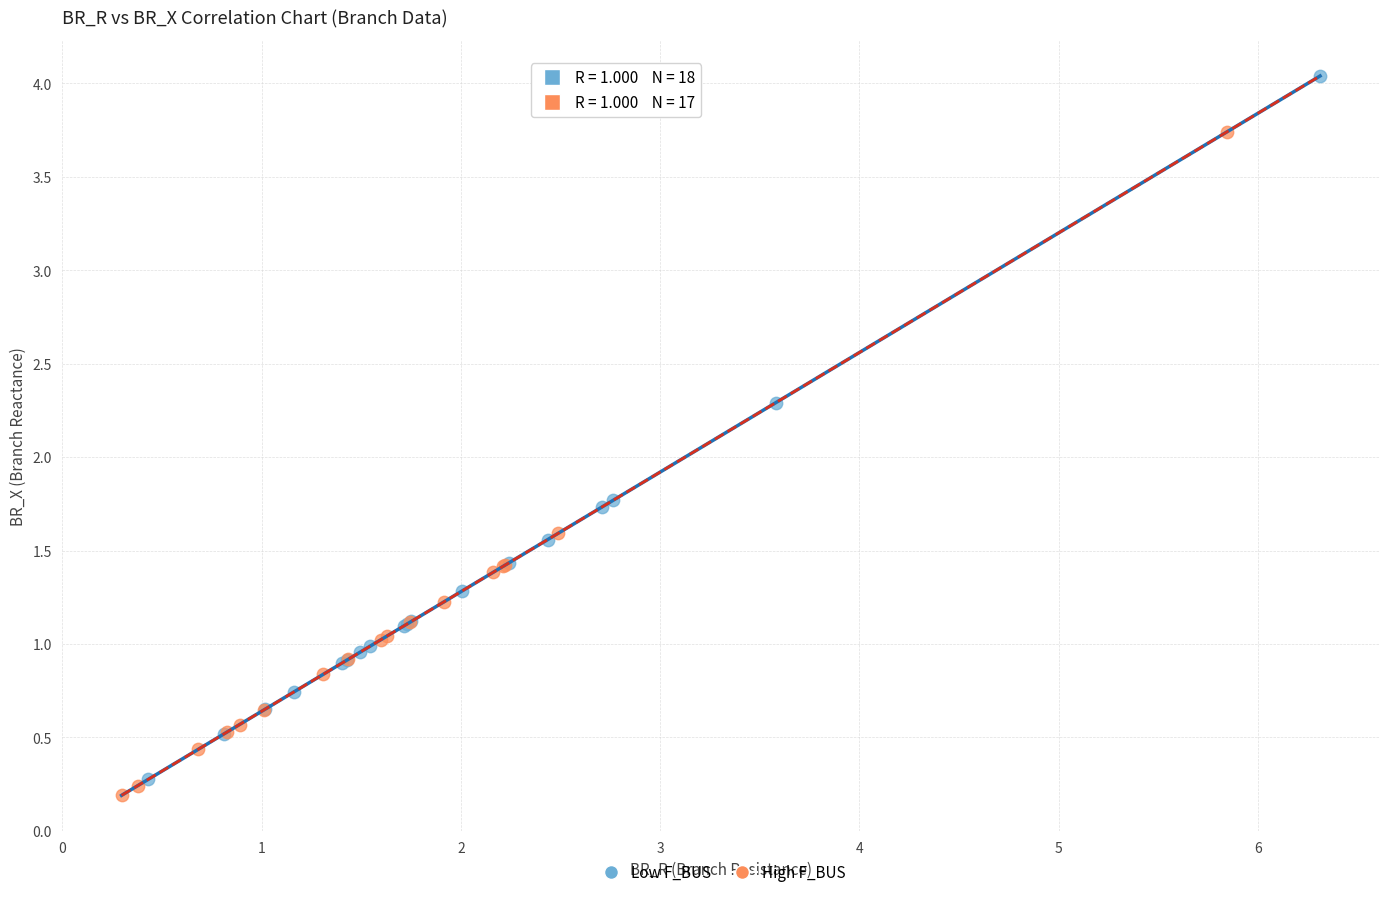

Which series has the widest spread of Y values?

Low F_BUS